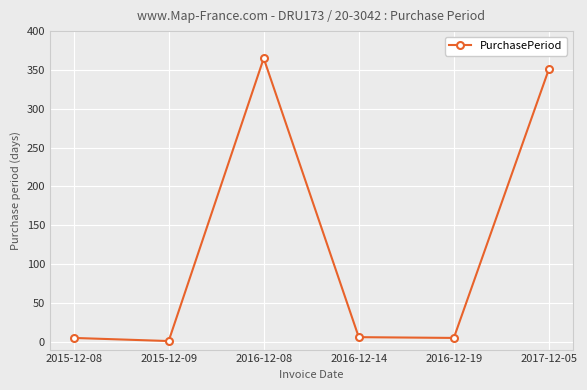

What is the minimum value shown in the chart?

1